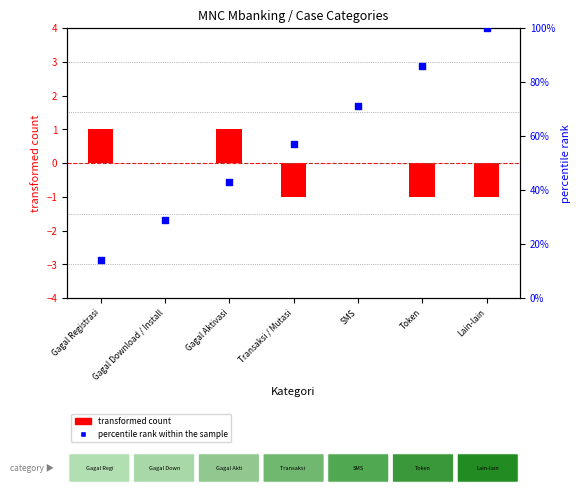

Which has a higher value, SMS or Gagal Download / Install?

SMS